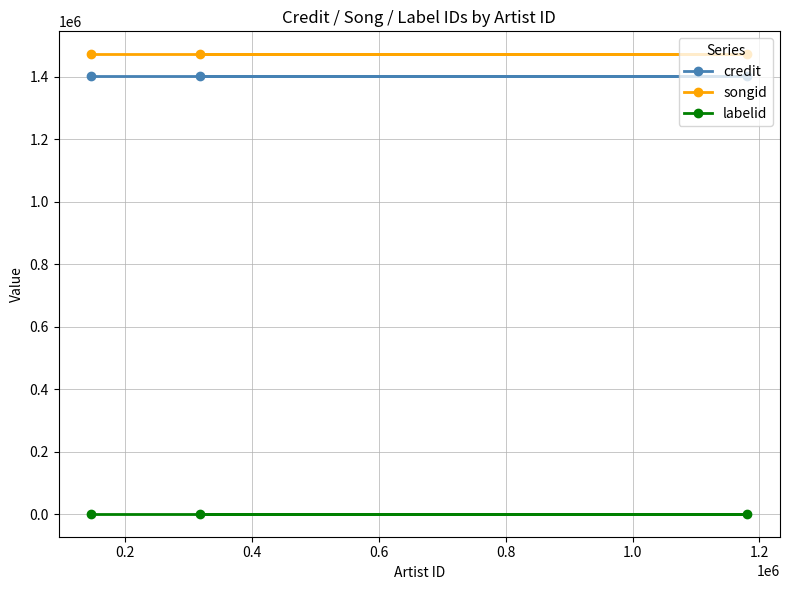

Which series has the largest total across all categories?

songid